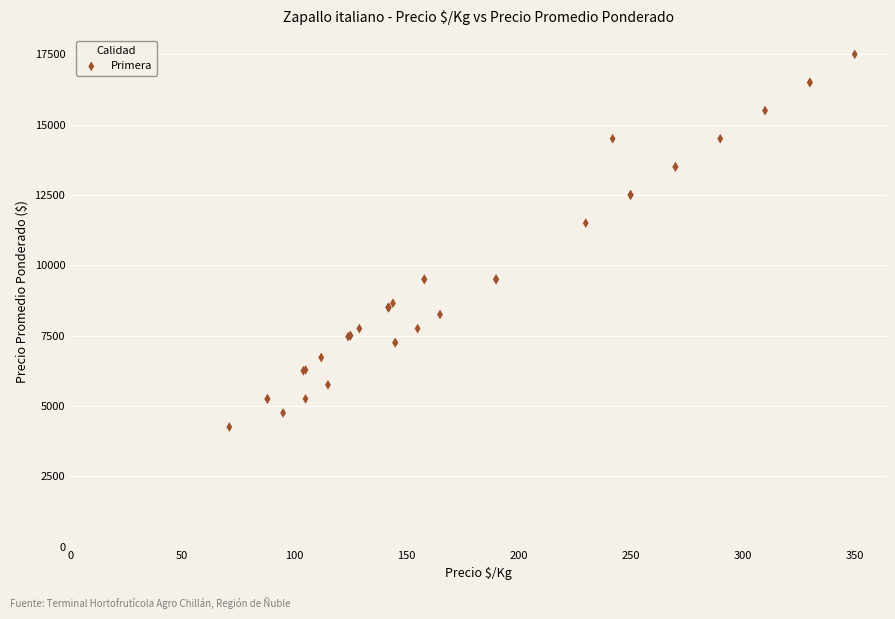

What Y value in the scatter plot is closest to 10875?

11500